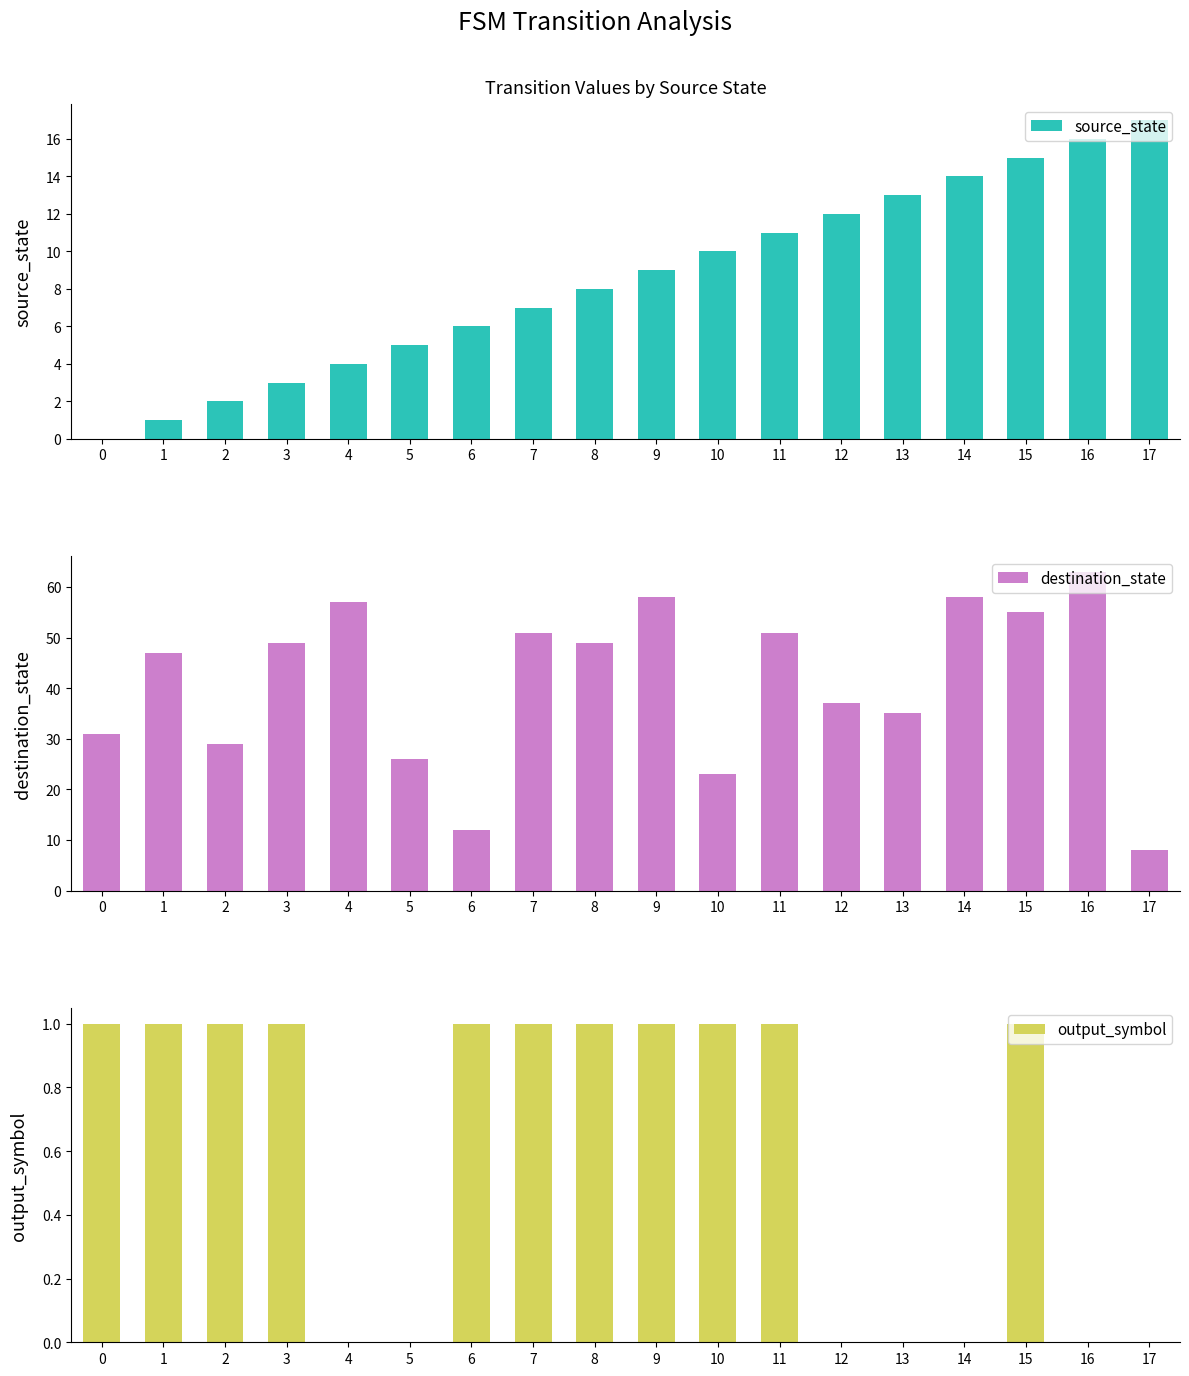

What value does the output_symbol series have at 9?

1